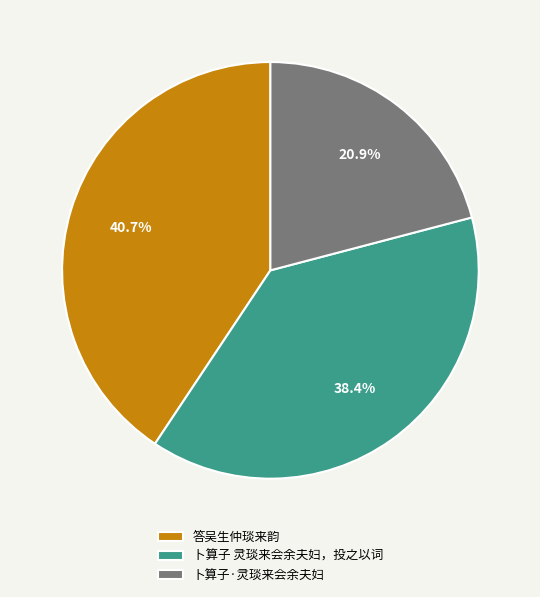

To the nearest percent, what is the combined percentage of 答吴生仲琰来韵 and 卜算子·灵琰来会余夫妇?

62%